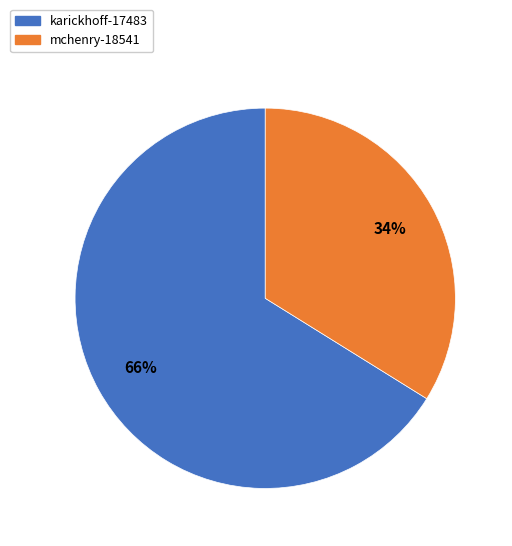

Do mchenry-18541 and karickhoff-17483 together represent more than half of the pie?

Yes